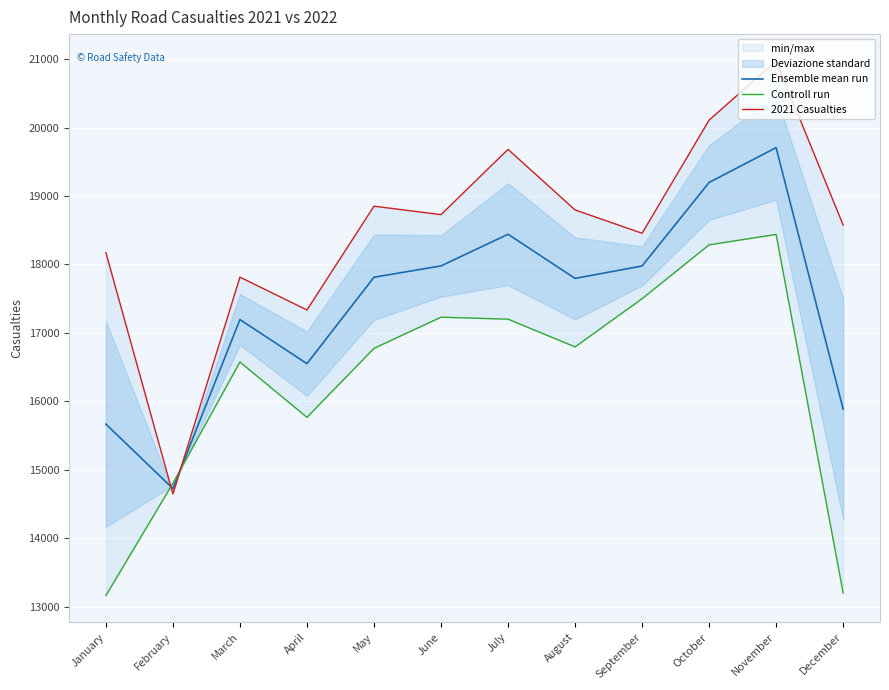

Reading left to right, transcribe all the data shown in this chart.

Ensemble mean run: January=15668.0	February=14726.0	March=17195.0	April=16551.0	May=17813.5	June=17979.0	July=18441.5	August=17796.5	September=17978.0	October=19198.0	November=19707.0	December=15888.0
Controll run: January=13163.0	February=14804.0	March=16575.0	April=15767.0	May=16775.0	June=17230.0	July=17201.0	August=16796.0	September=17500.0	October=18287.0	November=18439.0	December=13200.0
2021 Casualties: January=18173.0	February=14648.0	March=17815.0	April=17335.0	May=18852.0	June=18728.0	July=19682.0	August=18797.0	September=18456.0	October=20109.0	November=20975.0	December=18576.0